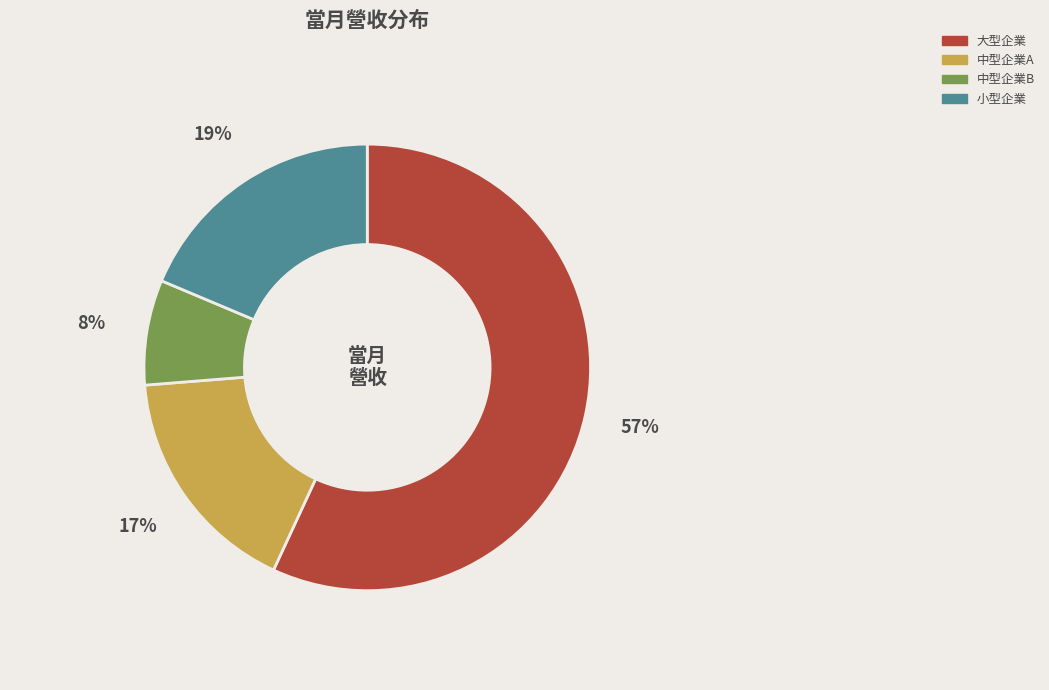

To the nearest percent, what is the average slice percentage?

25%